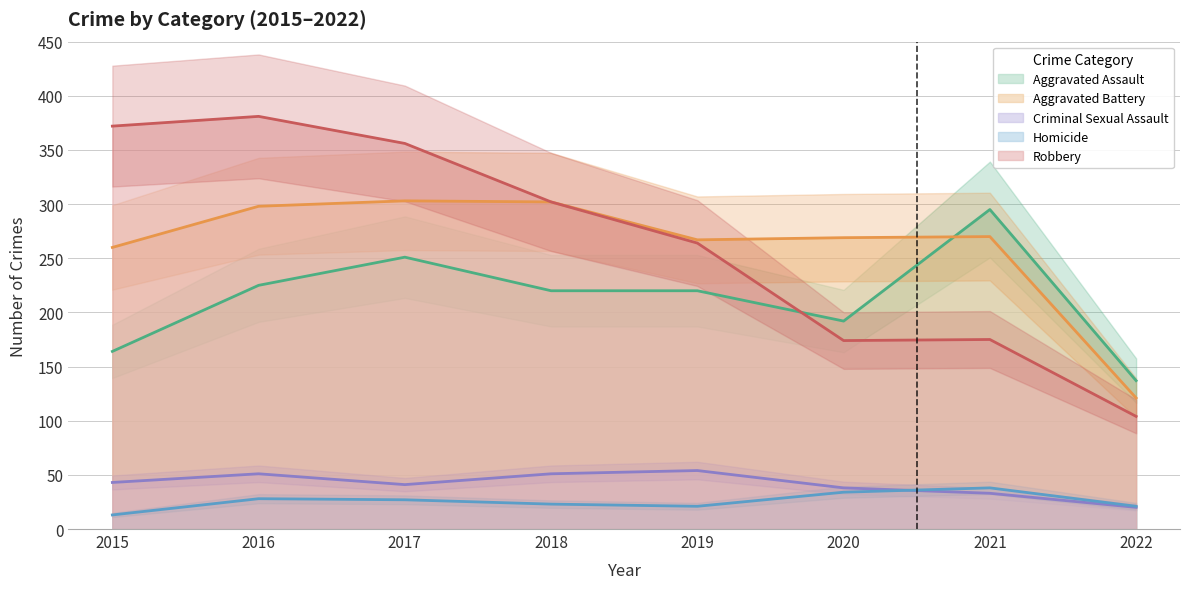

What are all the series names shown in the legend?

Aggravated Assault, Aggravated Battery, Criminal Sexual Assault, Homicide, Robbery